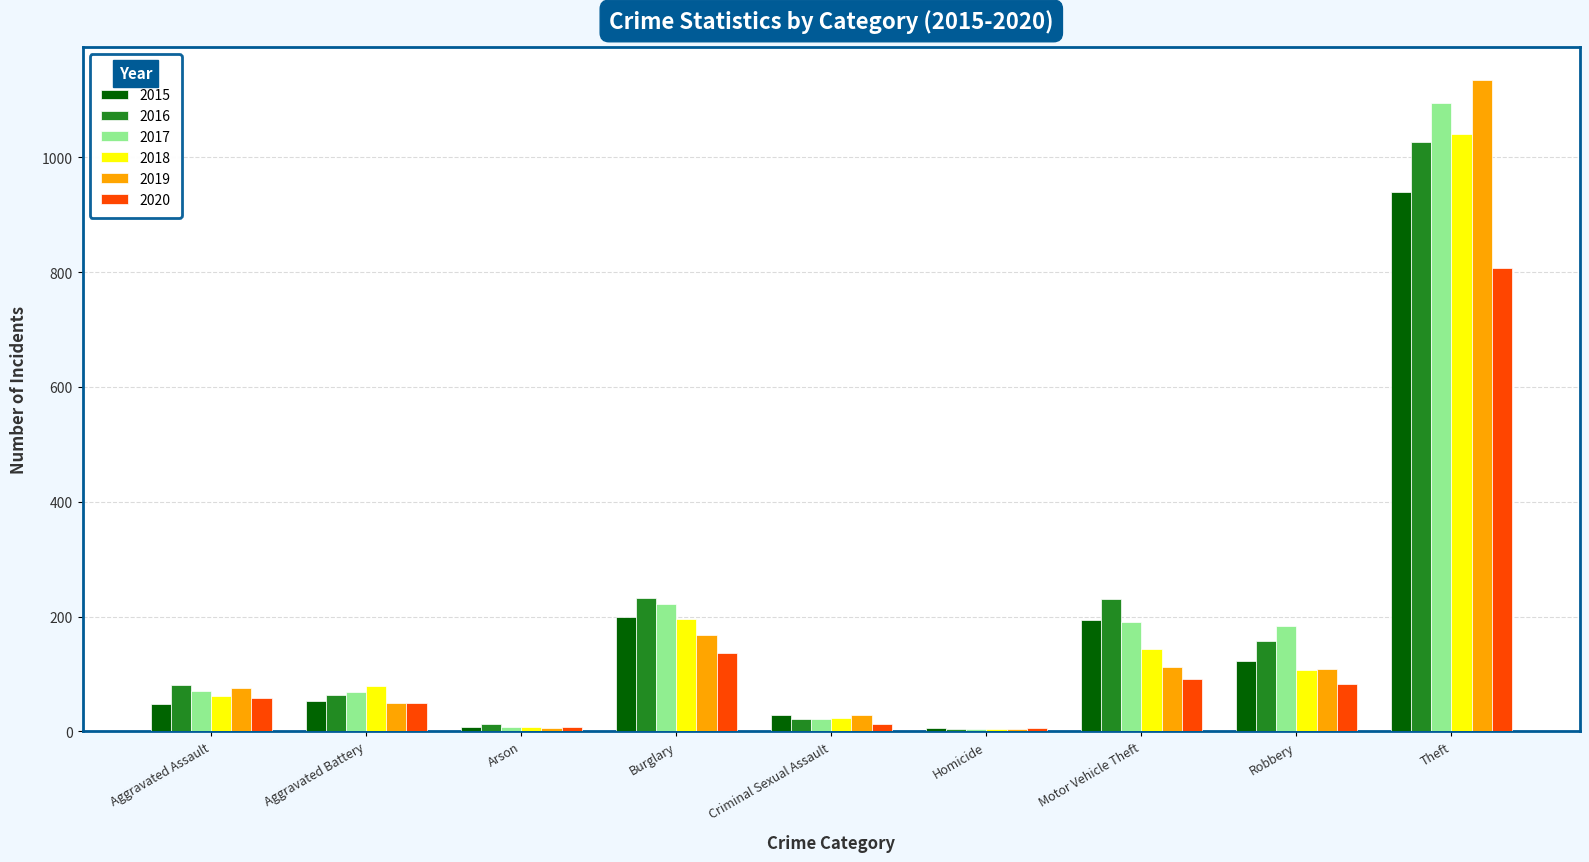

What is the label of the 6th bar from the left?

Homicide